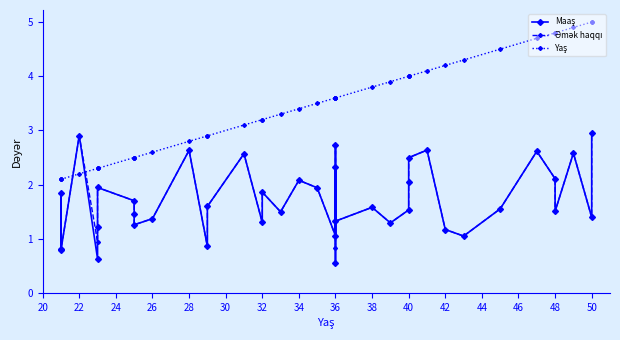

Which series ends up on top after the final intersection of Maaş and Yaş?

Yaş